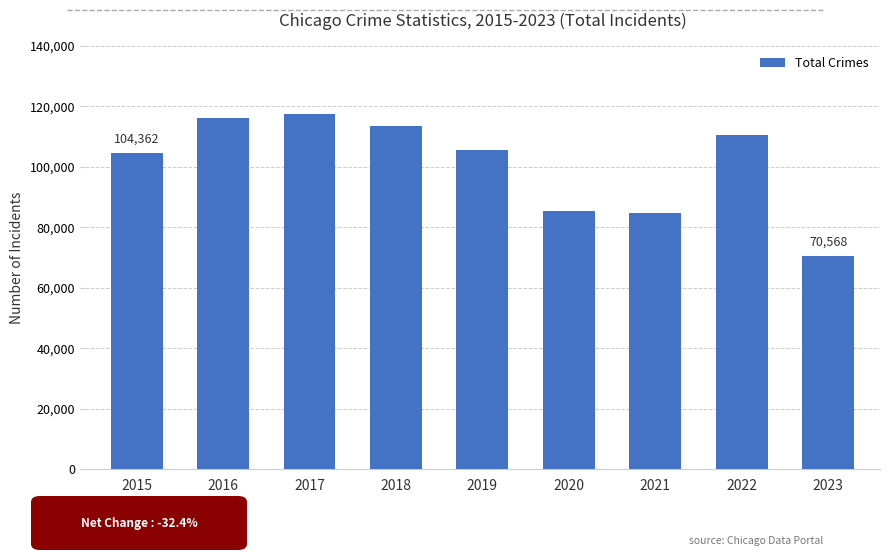

How many categories are shown in the chart?

9